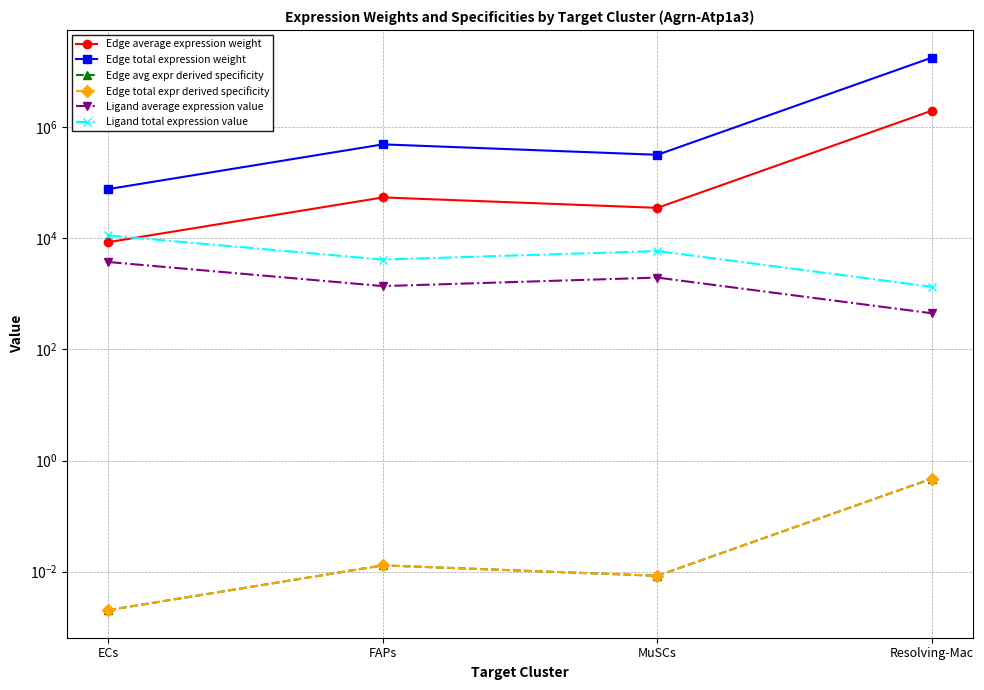

Which series has the largest range (max minus min)?

Edge total expression weight